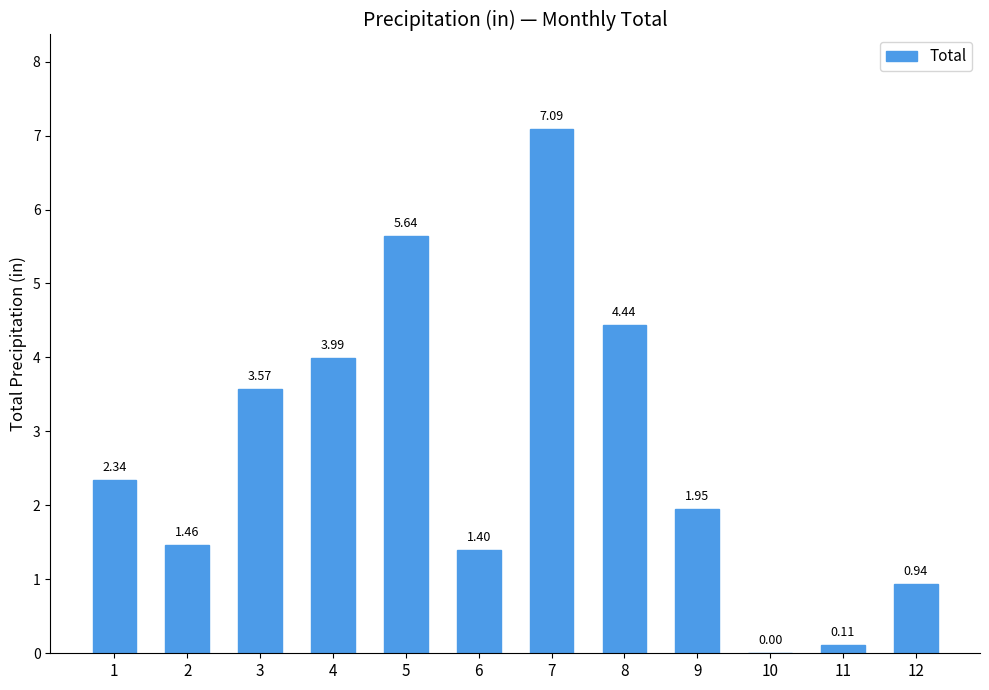

What is the sum of the values at 8 and 12?

5.4